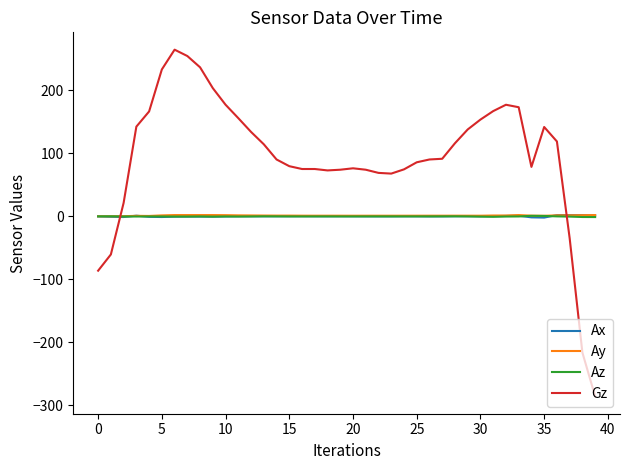

Which series has the widest spread of values?

Gz